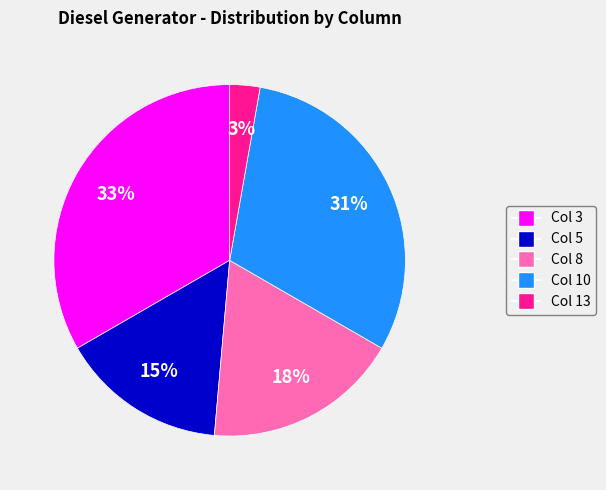

Approximately how many times larger is the value at Col 5 compared to Col 3?

0.5